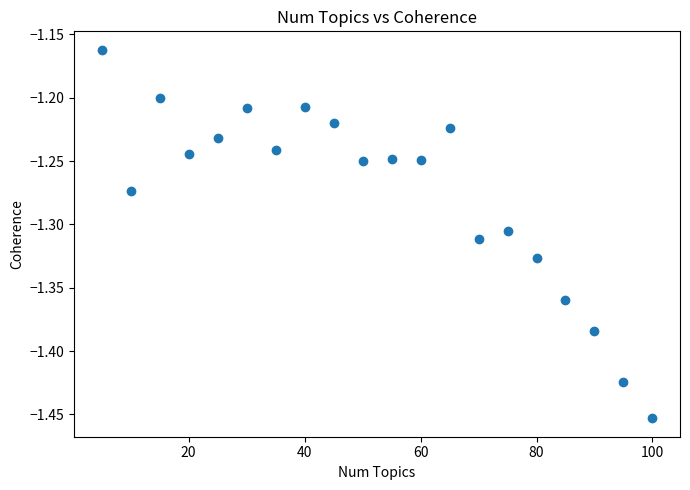

What is the range of X values (max minus min)?

95.0